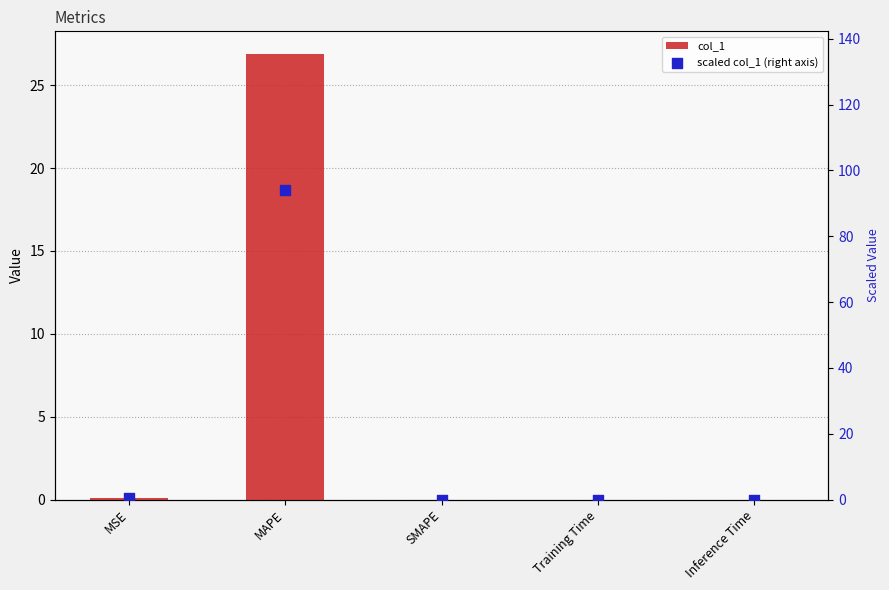

At which category is the sum across all series the highest?

MAPE